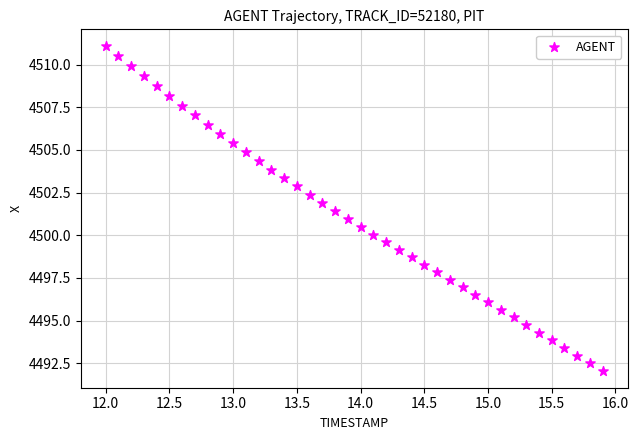

What is the range of X values (max minus min)?

3.9